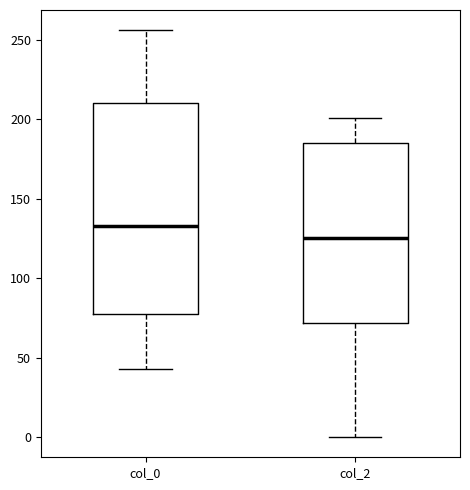

Reading left to right, read every box against the y-axis: the position of its median line, the range the box covers, and the ends of its whiskers. The values are not printed on the chart, so give them approximately, as read against the axis.

col_0: median 135, box 80 to 210, whiskers 45 to 255
col_2: median 125, box 70 to 185, whiskers 0 to 200